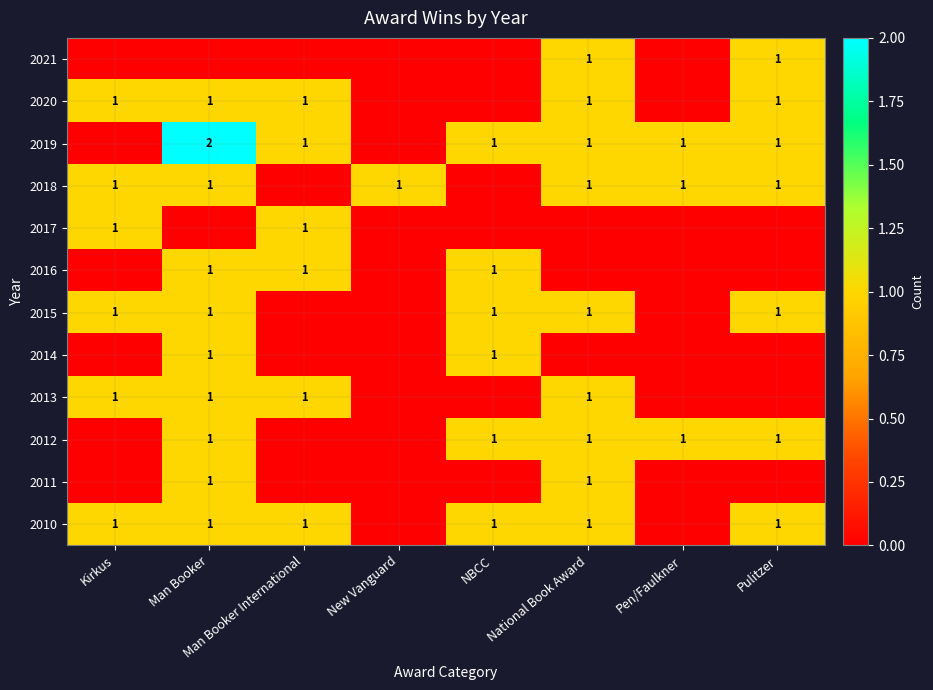

The value of 2020 at Kirkus is 0. True or false?

False